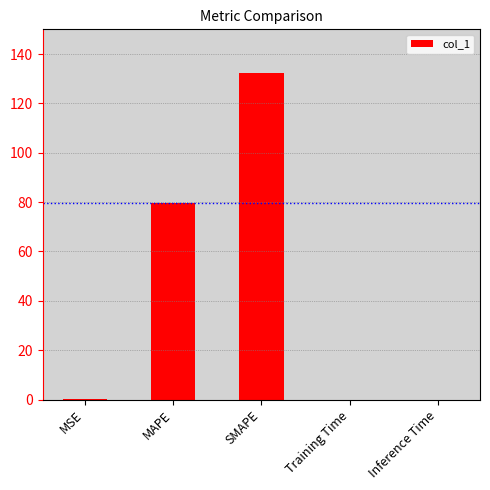

The value at SMAPE is 132.1. True or false?

True